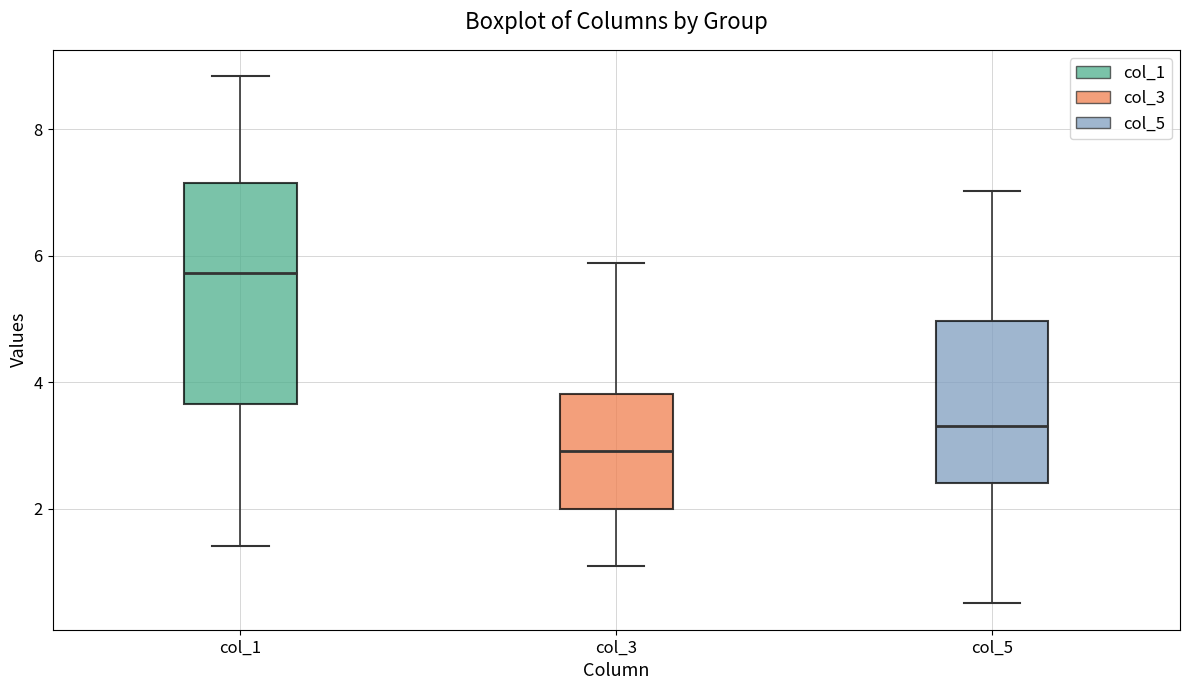

Which box is the tallest, from its lower edge to its upper edge?

col_1